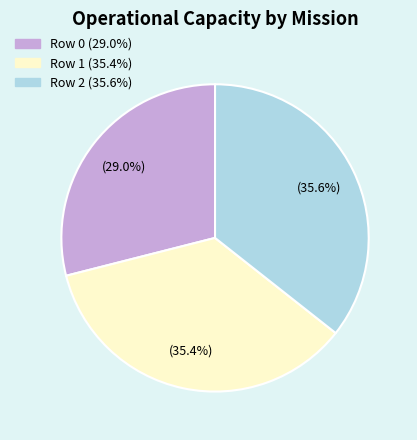

Combined, what portion of the pie is Row 0 and Row 1?

64.4%